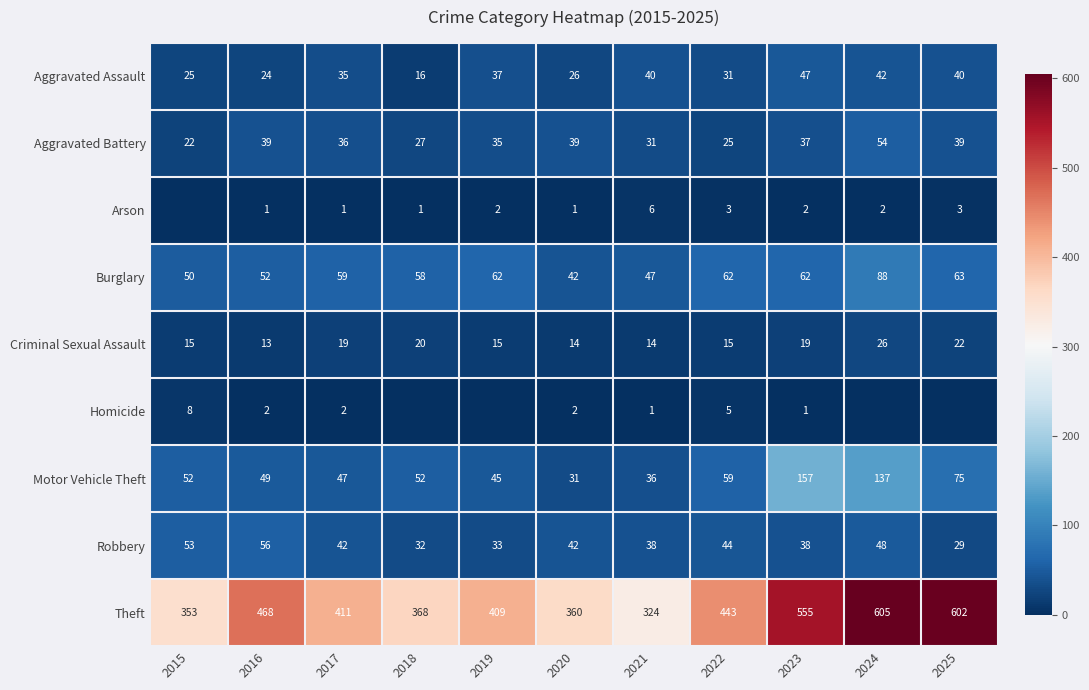

What value does the Motor Vehicle Theft series have at 2022?

59